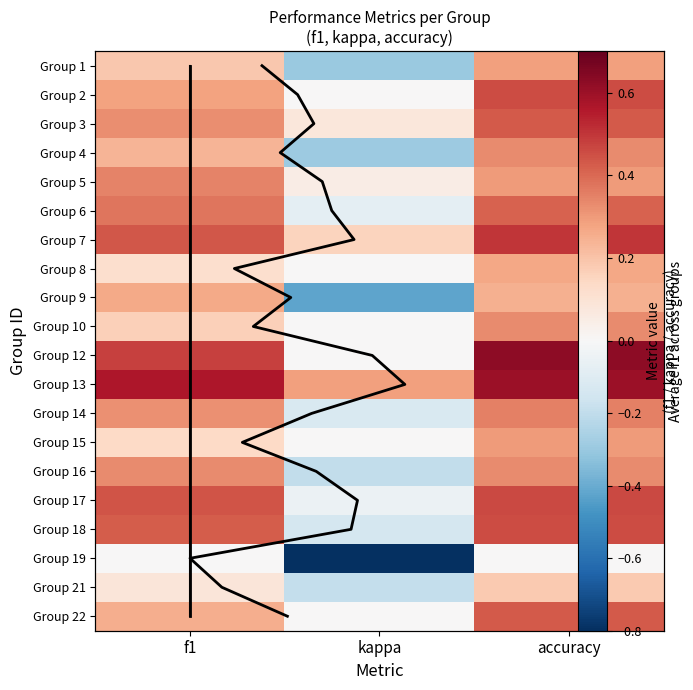

True or false: 13 has a value of 1.1 at accuracy.

False